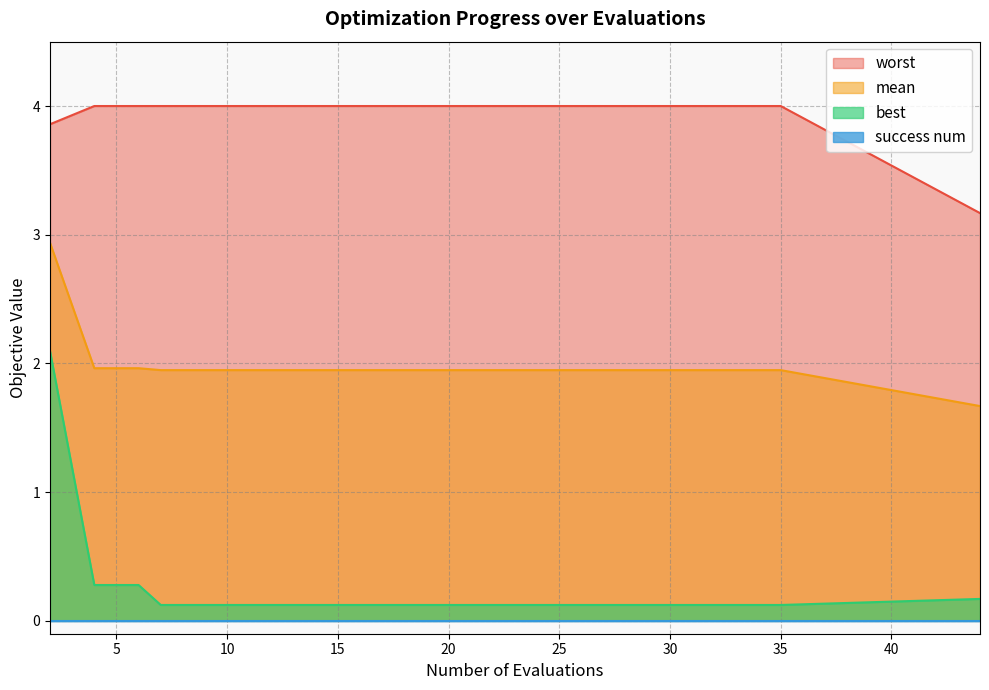

What is the approximate value of best at 29?

0.1